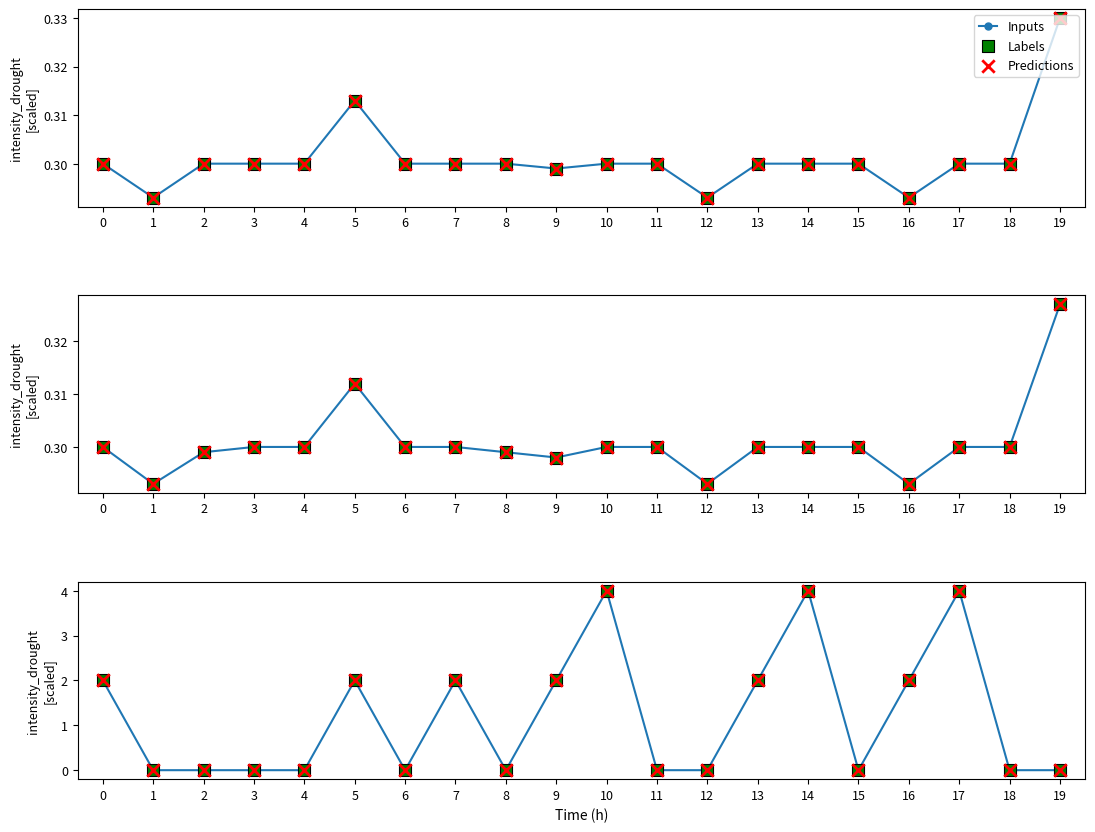

What are all the series names shown in the legend?

Inputs, Labels, Predictions